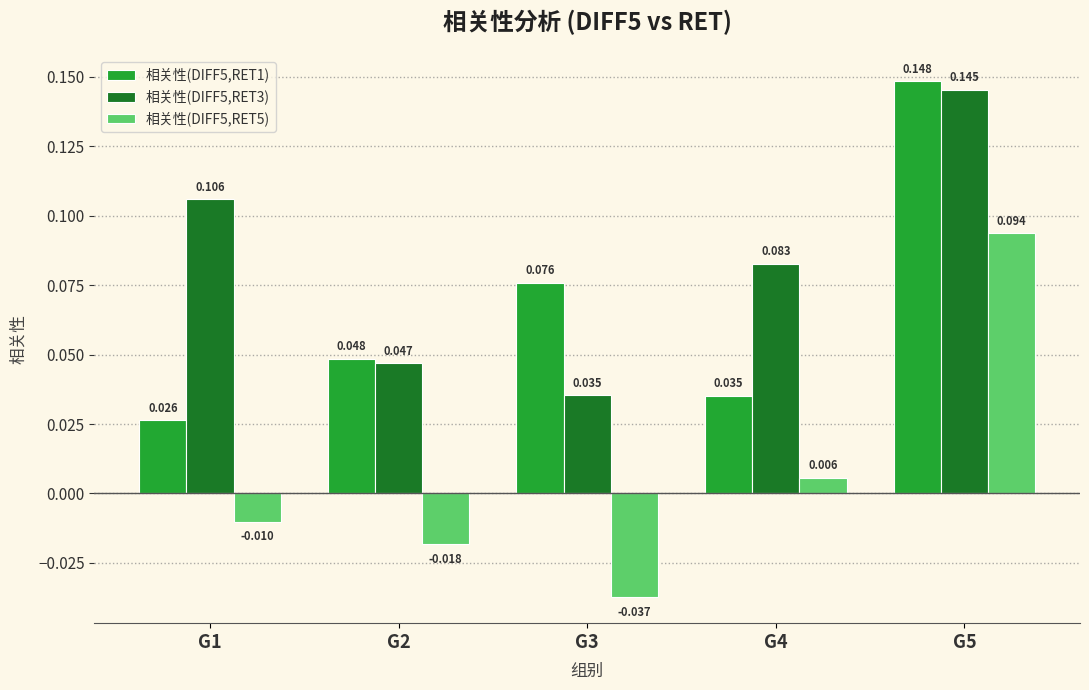

Is the value of 相关性(DIFF5,RET1) at G1 greater than the value of 相关性(DIFF5,RET5) at G1?

Yes